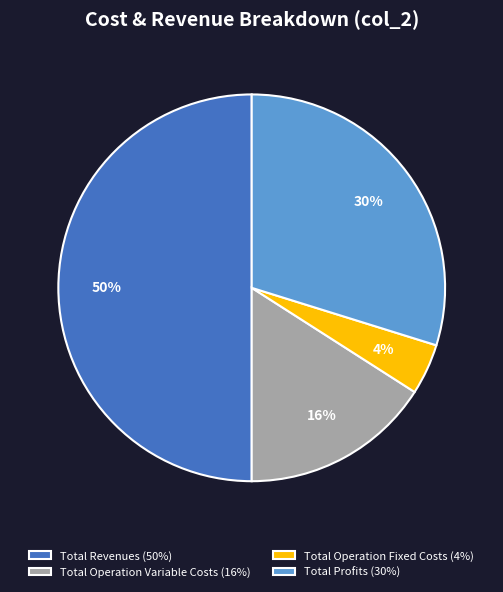

Rank the categories by value from highest to lowest.

Total Revenues (50%), Total Profits (30%), Total Operation Variable Costs (16%), Total Operation Fixed Costs (4%)